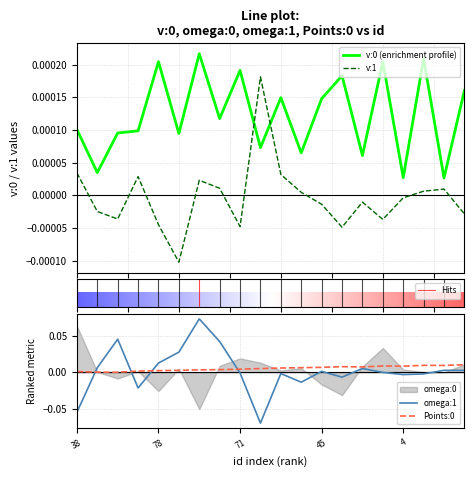

The omega:1 series shows -0.0 at 71. True or false?

True